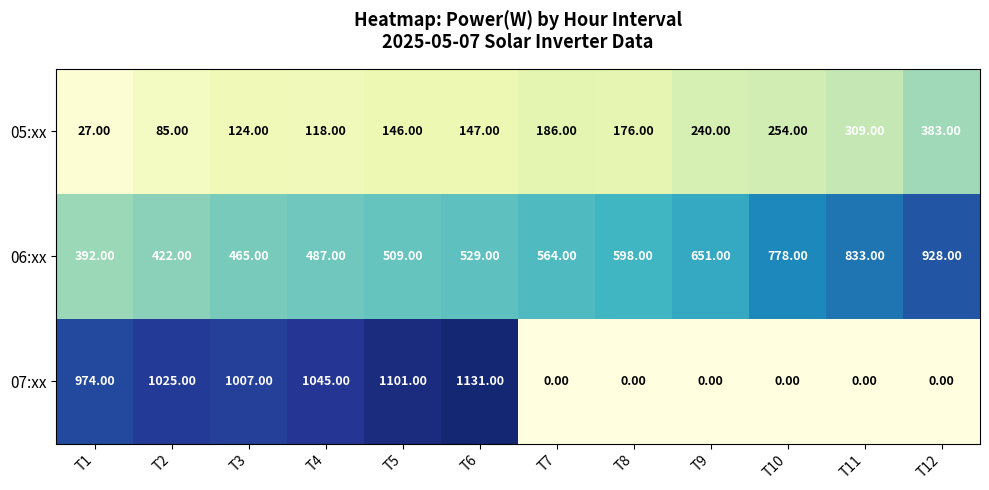

Between T1 and T12, which is larger?

T12